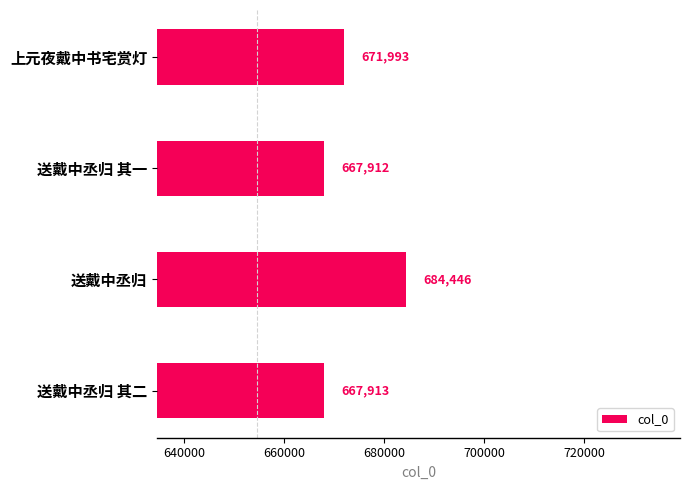

What is the sum of the values at 上元夜戴中书宅赏灯 and 送戴中丞归 其二?

1339906